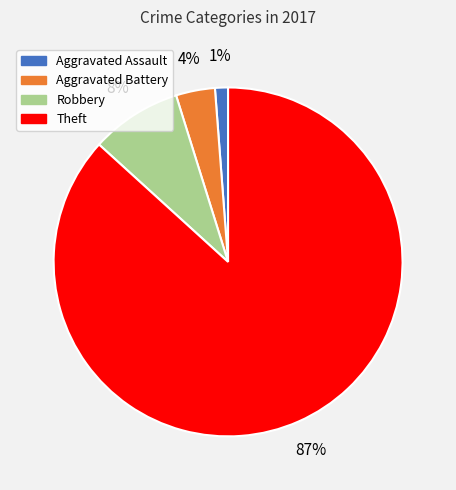

What percentage is the Robbery slice, to the nearest percent?

8%